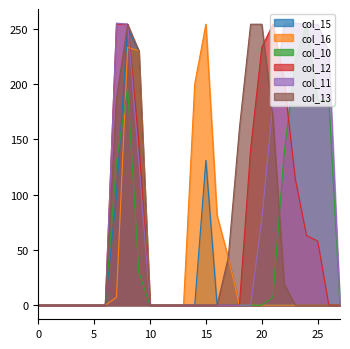

At which label is col_12 closest to 127?

23